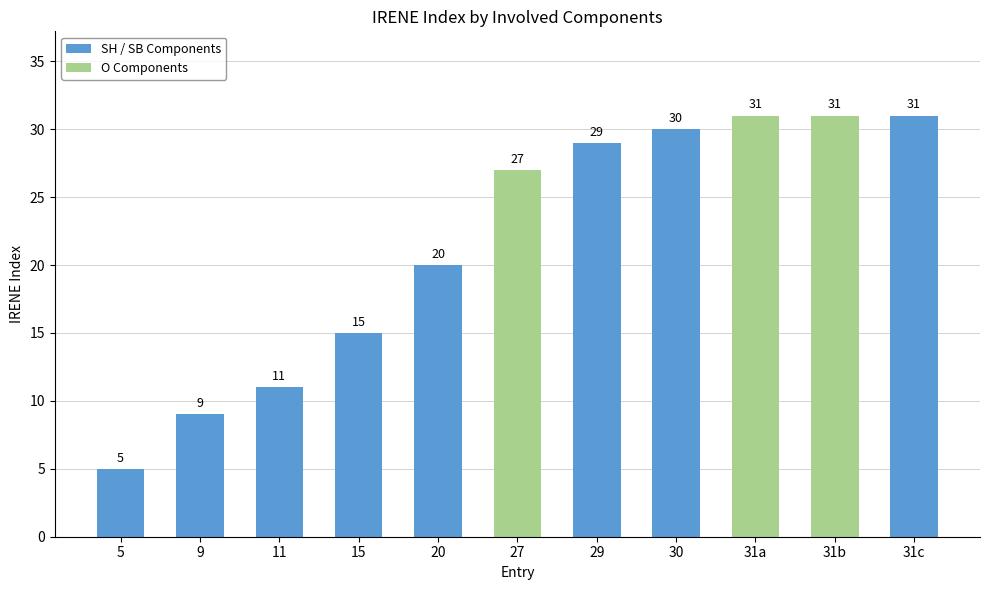

What is the sum of all values?

239